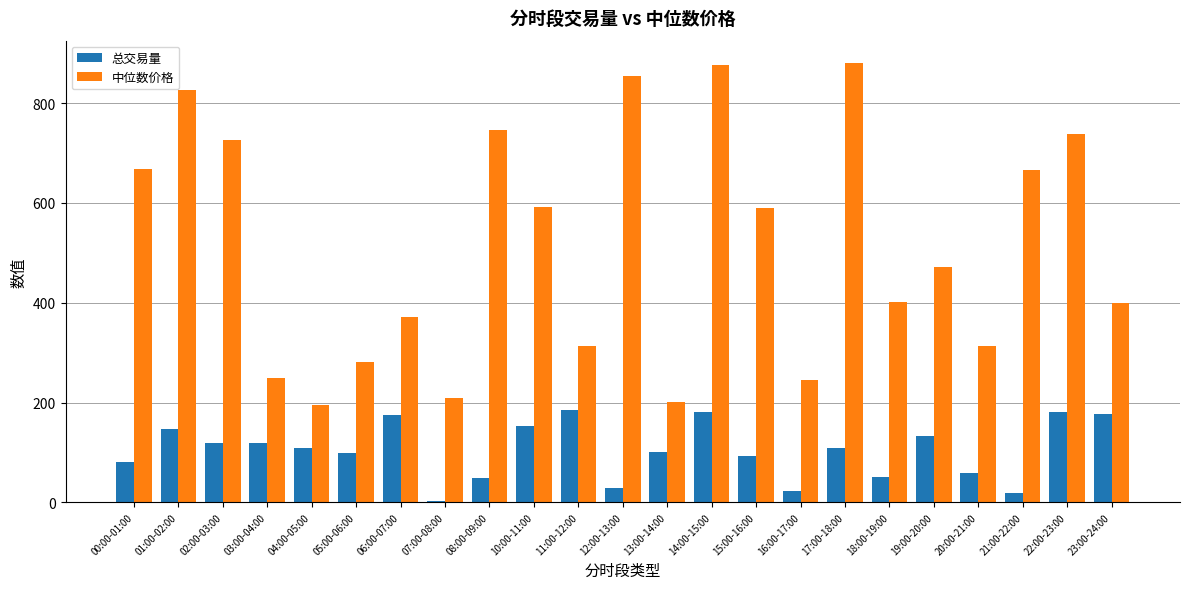

What is the sum of the 总交易量 values at 11:00-12:00 and 04:00-05:00?

294.2